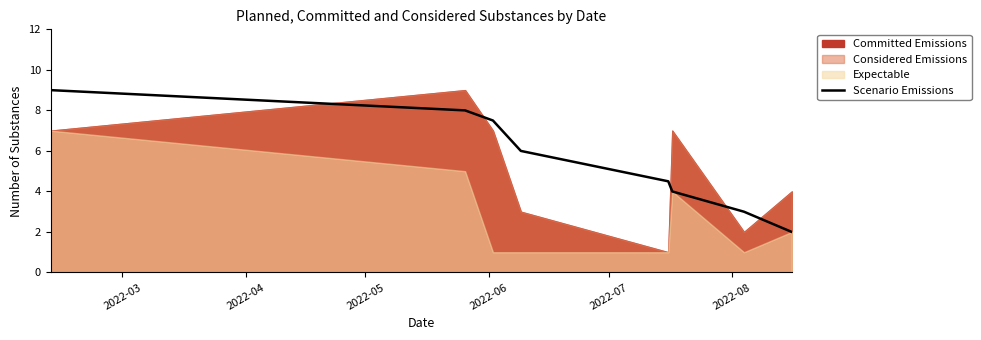

What is the difference between the maximum and minimum values?

7.0